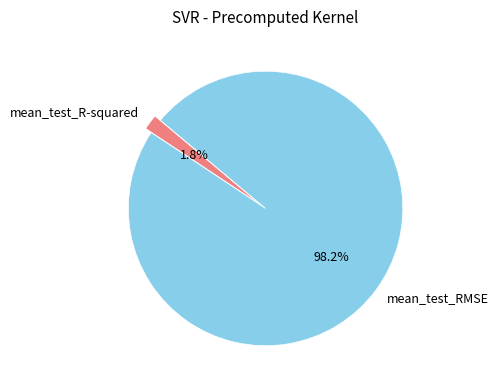

What percentage is NOT represented by mean_test_RMSE?

1.8%